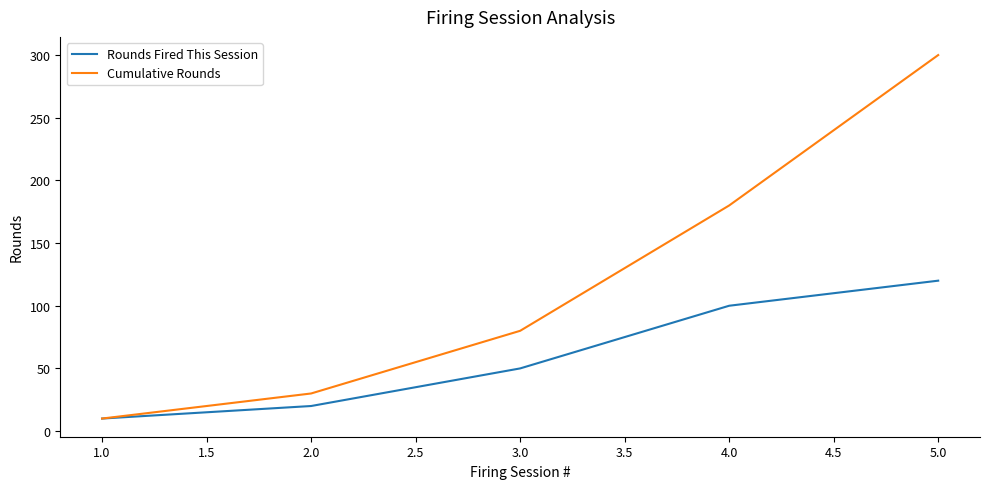

Reading left to right, transcribe all the data shown in this chart.

Rounds Fired This Session: 10	20	50	100	120
Cumulative Rounds: 10	30	80	180	300